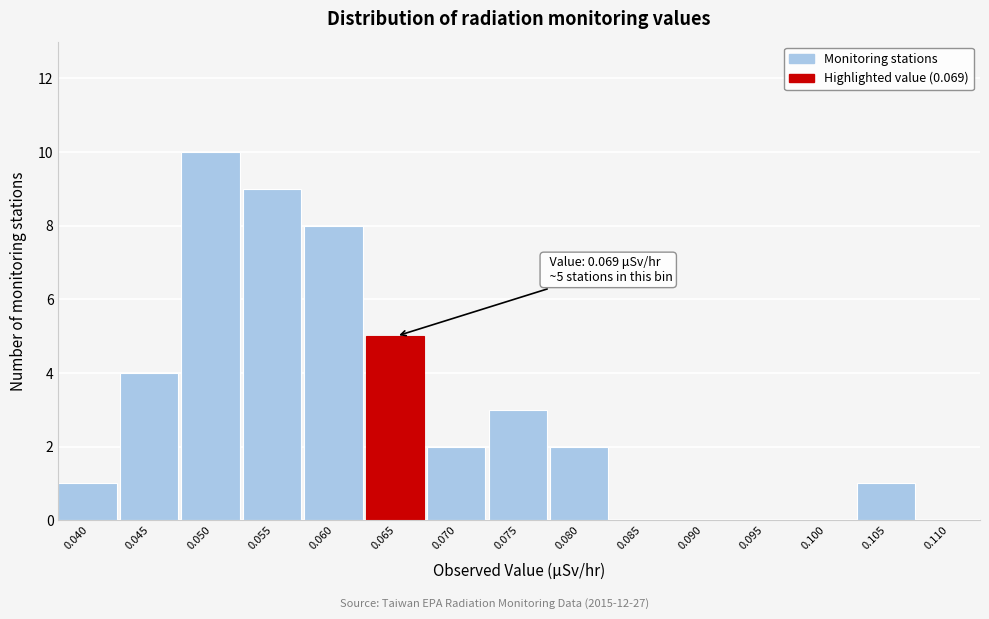

Reading left to right, what are all the values shown in this chart?

0.040=1	0.045=4	0.050=10	0.055=9	0.060=8	0.065=5	0.070=2	0.075=3	0.080=2	0.085=0	0.090=0	0.095=0	0.100=0	0.105=1	0.110=0